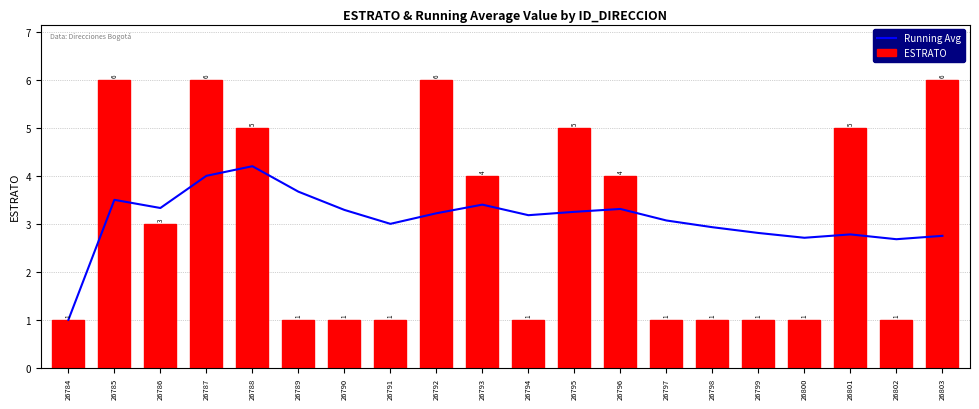

How many values in the ESTRATO series exceed 3?

9